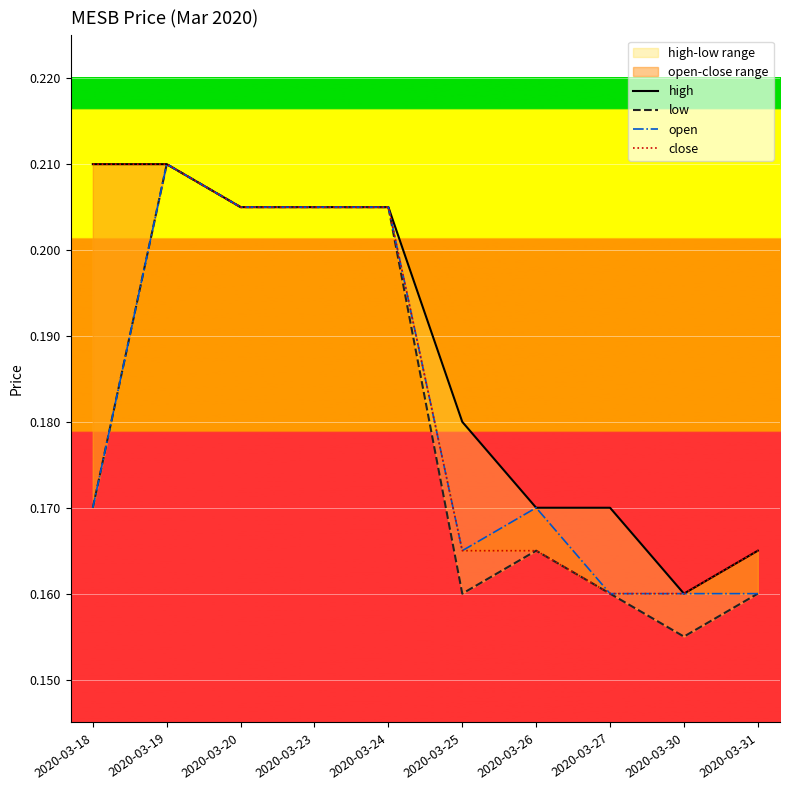

True or false: low and open cross at least once.

False